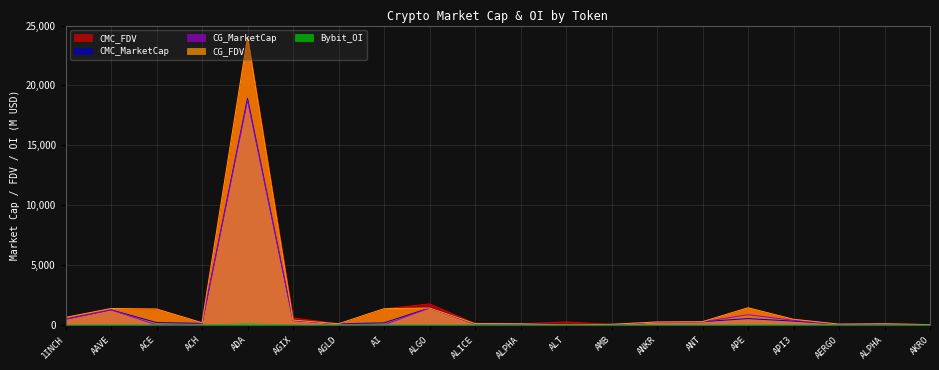

Does the chart display data point markers on the line(s)?

No